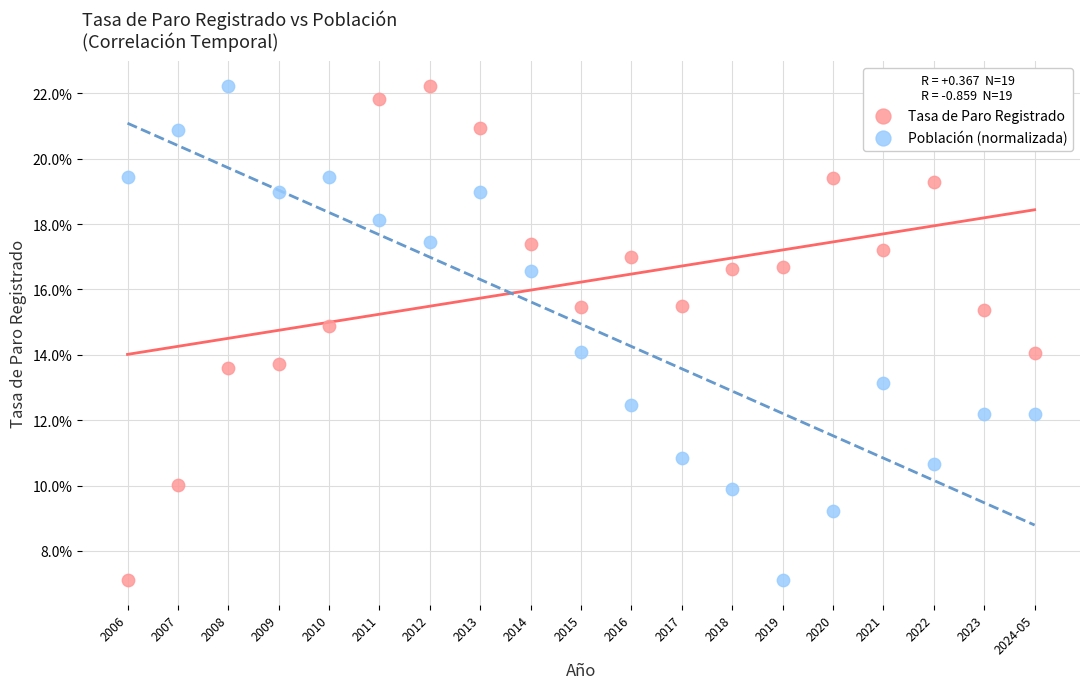

What are all the series names shown in the legend?

Tasa de Paro Registrado, Población (normalizada)